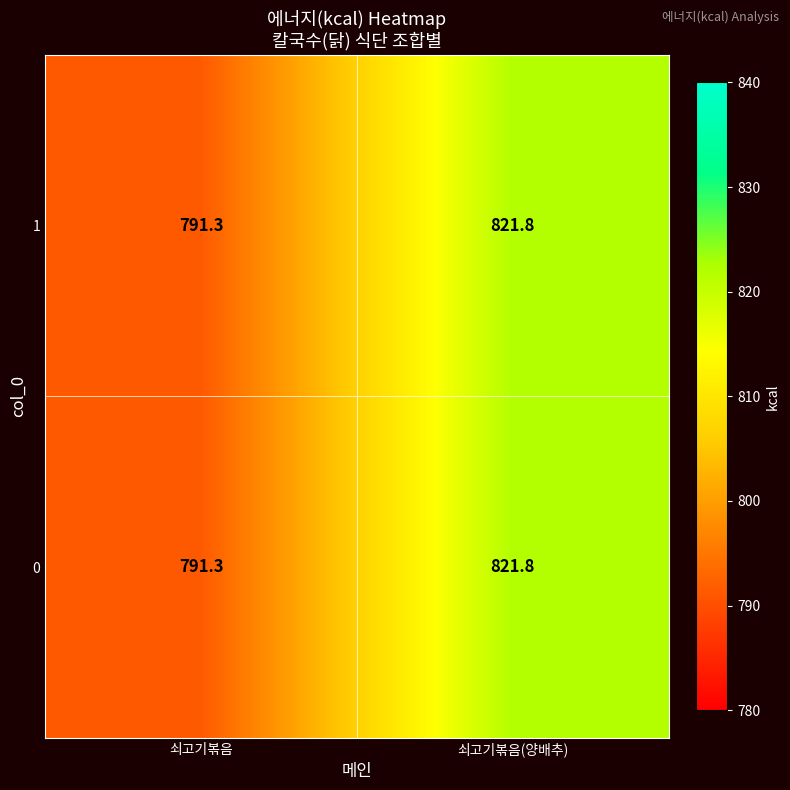

The value of 0 at 쇠고기볶음 is 546.1. True or false?

False